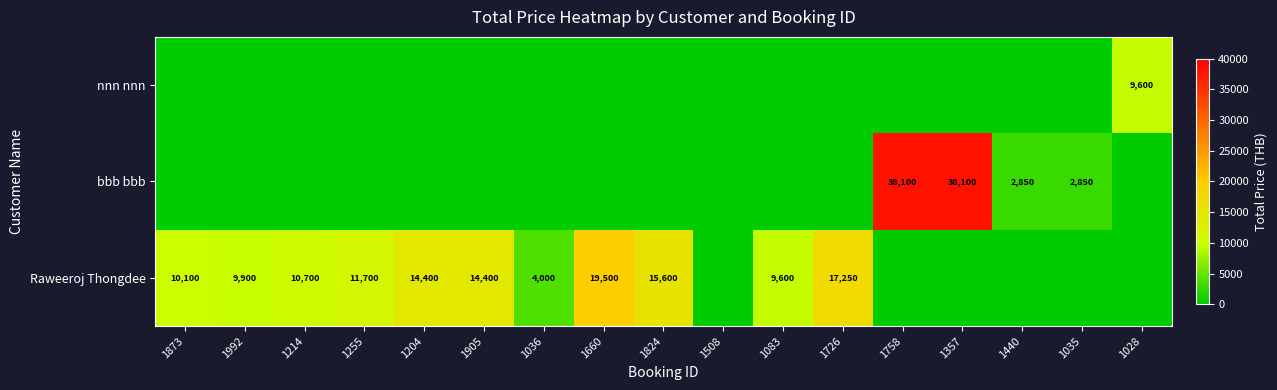

The Raweeroj Thongdee series shows 10100 at 1873. True or false?

True